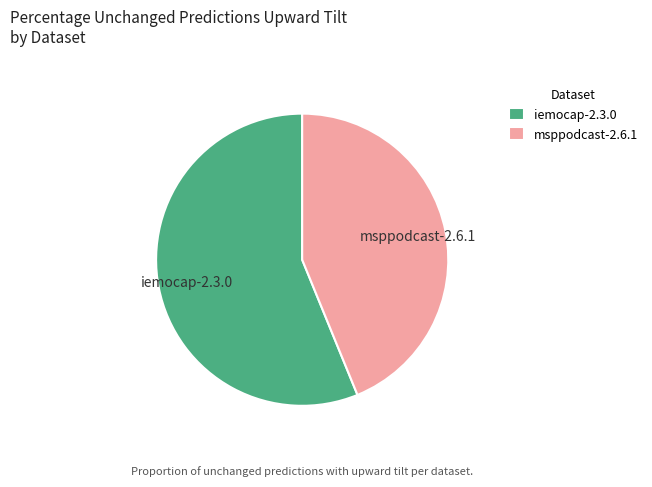

True or false: msppodcast-2.6.1 accounts for 37% of the total.

False